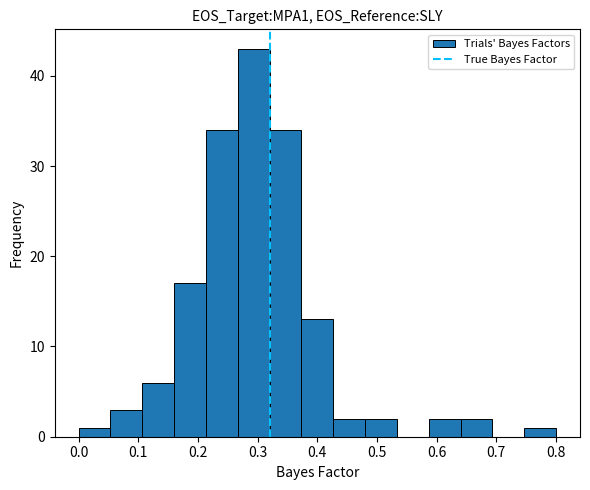

Reading left to right, transcribe this chart: for each bar, give the range it covers on the x-axis and its height. Neither the bar edges nor the heights are printed on the chart, so give them approximately, as read against the axes.

0.00 to 0.05: 1
0.05 to 0.11: 3
0.11 to 0.16: 6
0.16 to 0.21: 17
0.21 to 0.27: 34
0.27 to 0.32: 43
0.32 to 0.37: 34
0.37 to 0.43: 13
0.43 to 0.48: 2
0.48 to 0.53: 2
0.53 to 0.59: 0
0.59 to 0.64: 2
0.64 to 0.69: 2
0.69 to 0.75: 0
0.75 to 0.80: 1